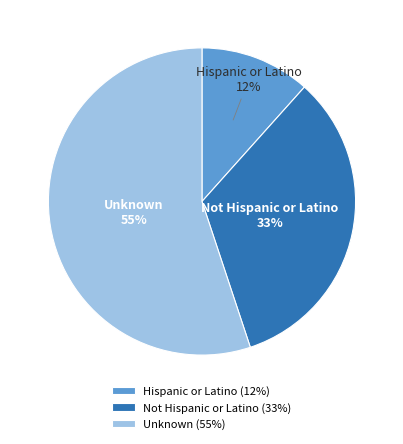

What is the majority slice?

Unknown